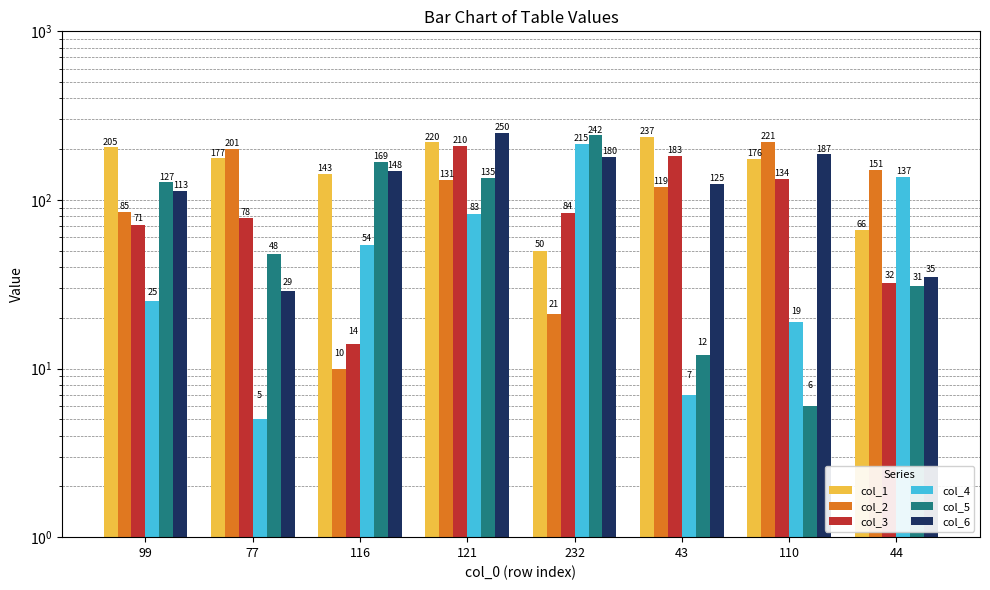

Rank the series by their maximum value, from highest to lowest.

col_6, col_5, col_1, col_2, col_4, col_3